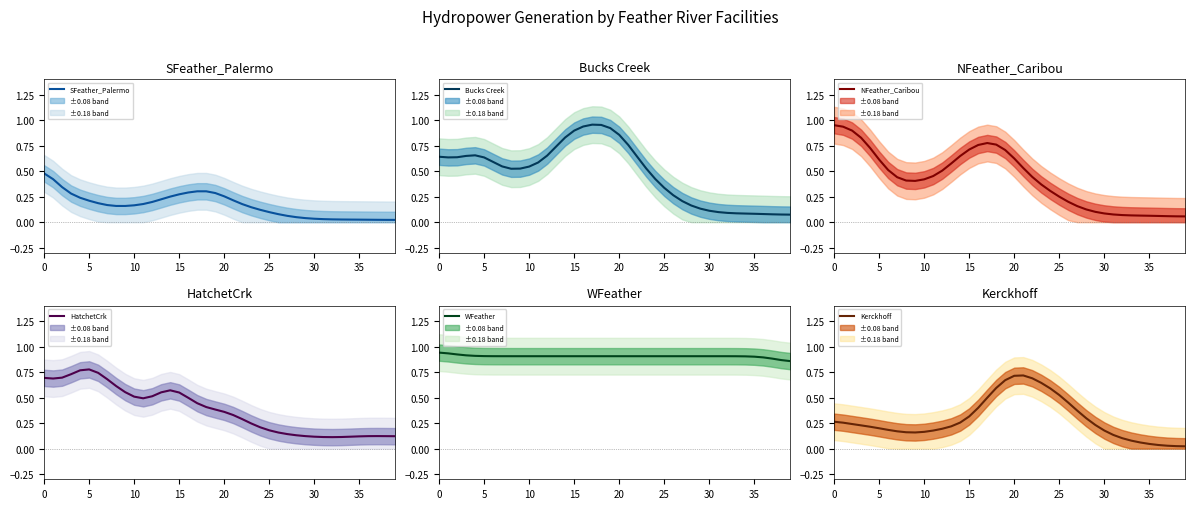

What is the value of the Bucks Creek point at the 8th from the left?

0.5